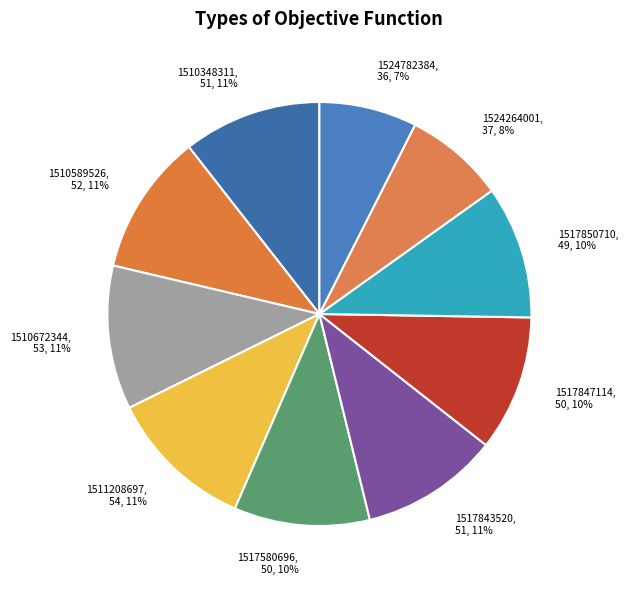

Does 1511208697 account for over 50% of the chart?

No